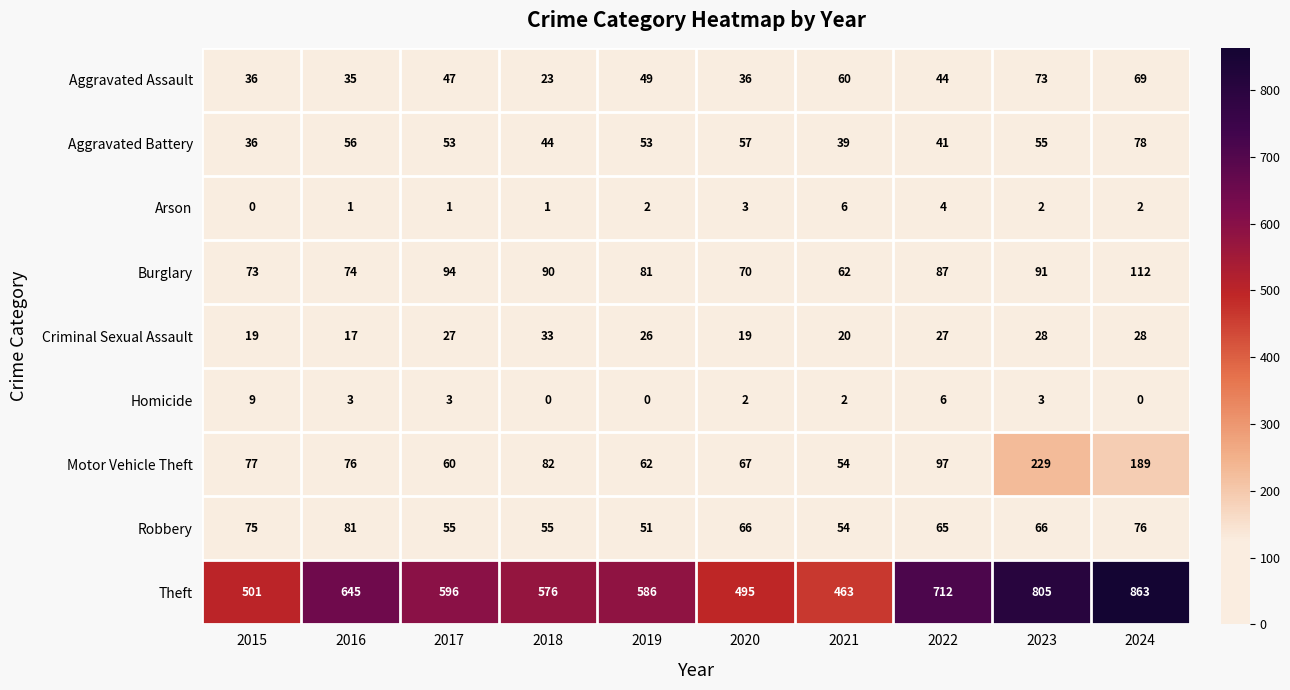

How many distinct data groups are displayed?

9